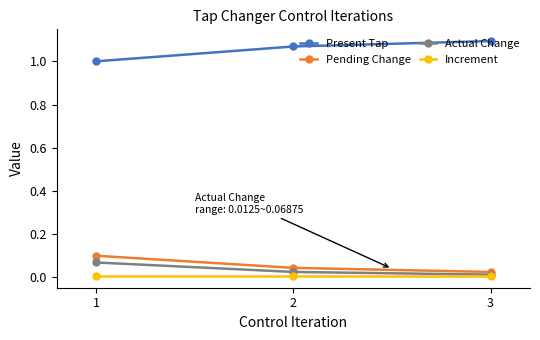

How many data points does each series have?

3